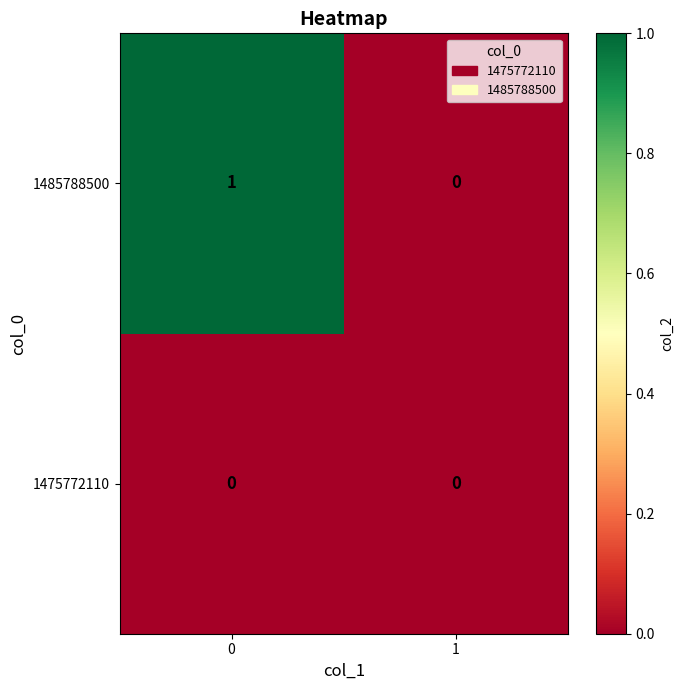

Which series has the largest total across all categories?

1485788500